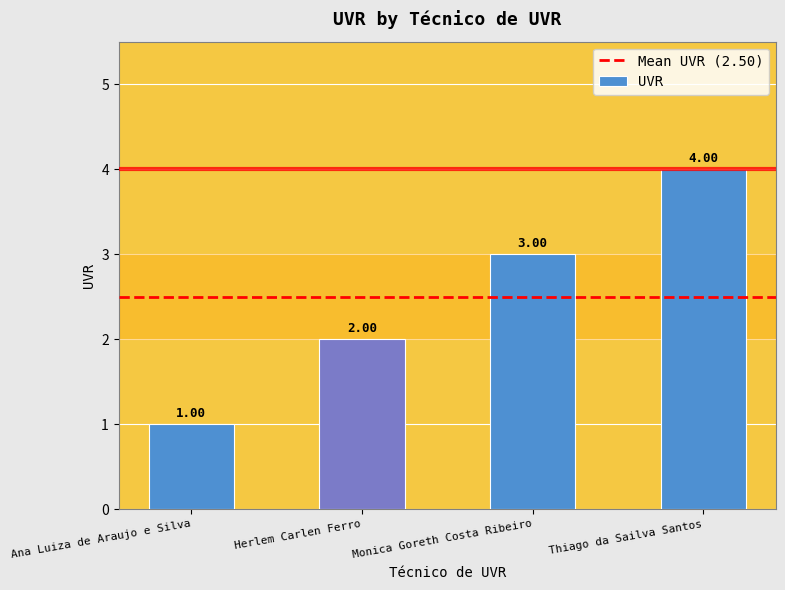

Reading left to right, transcribe all the data shown in this chart.

Ana Luiza de Araujo e Silva=1	Herlem Carlen Ferro=2	Monica Goreth Costa Ribeiro=3	Thiago da Sailva Santos=4